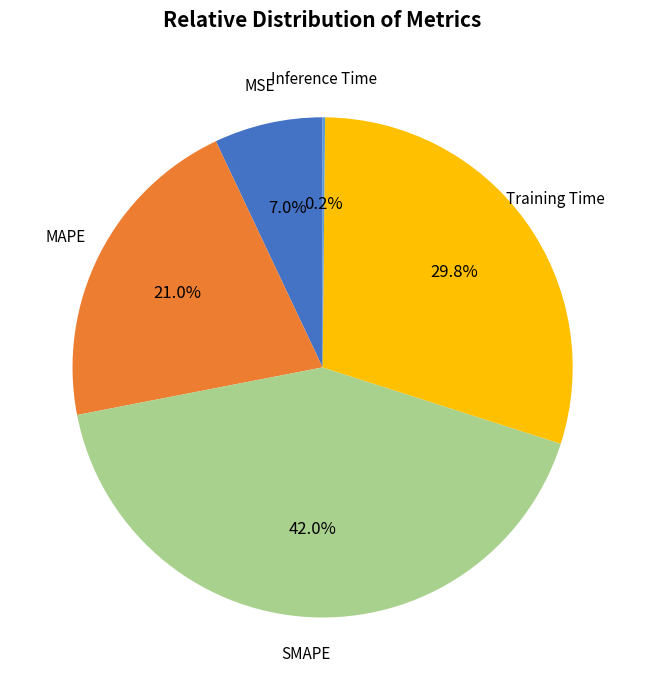

Is there any slice that represents more than half of the pie?

No